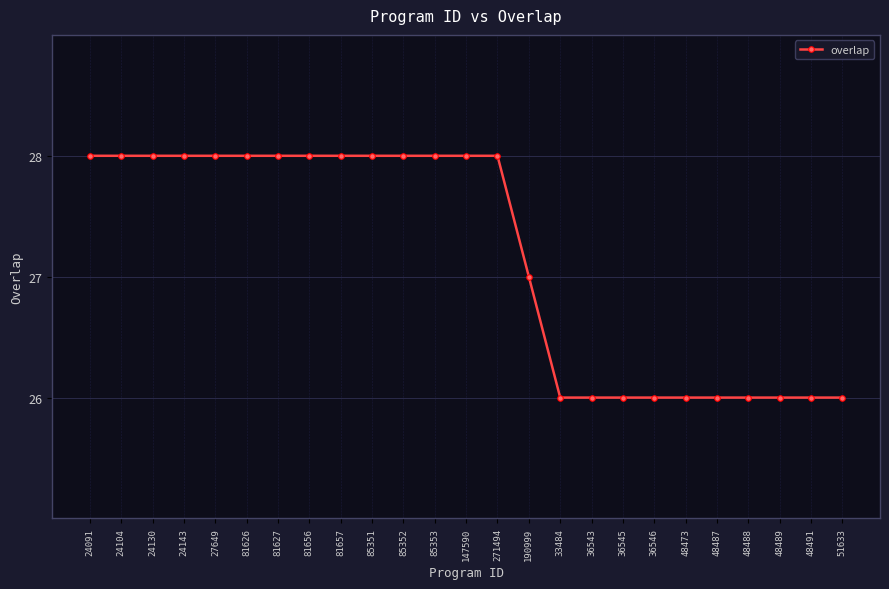

True or false: the data shows 28 at 271494.

True